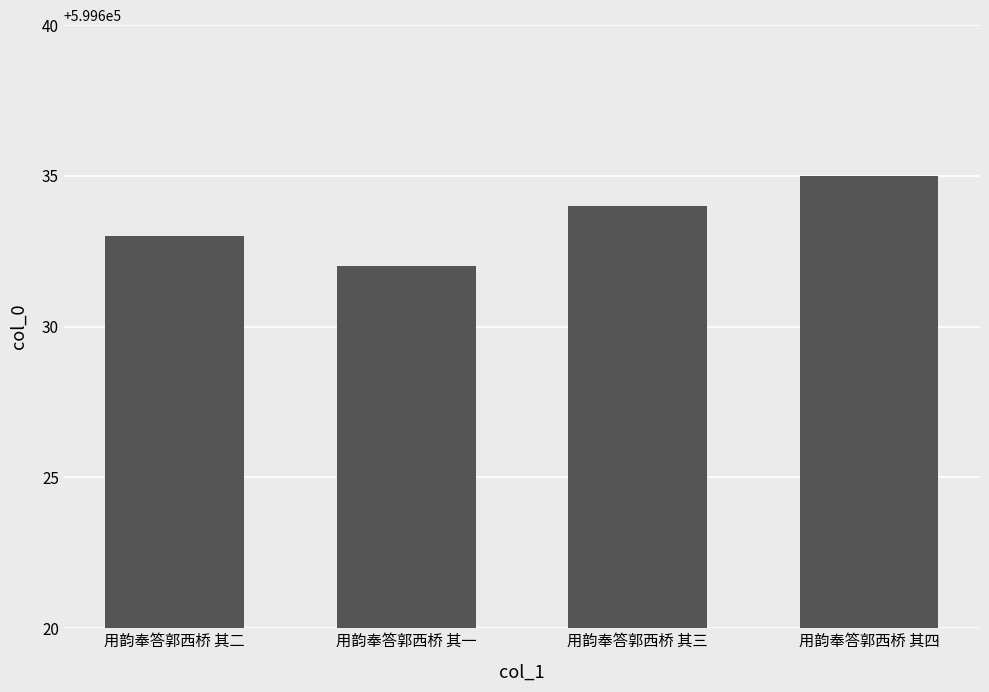

Rank the categories by value from lowest to highest.

用韵奉答郭西桥 其一, 用韵奉答郭西桥 其二, 用韵奉答郭西桥 其三, 用韵奉答郭西桥 其四